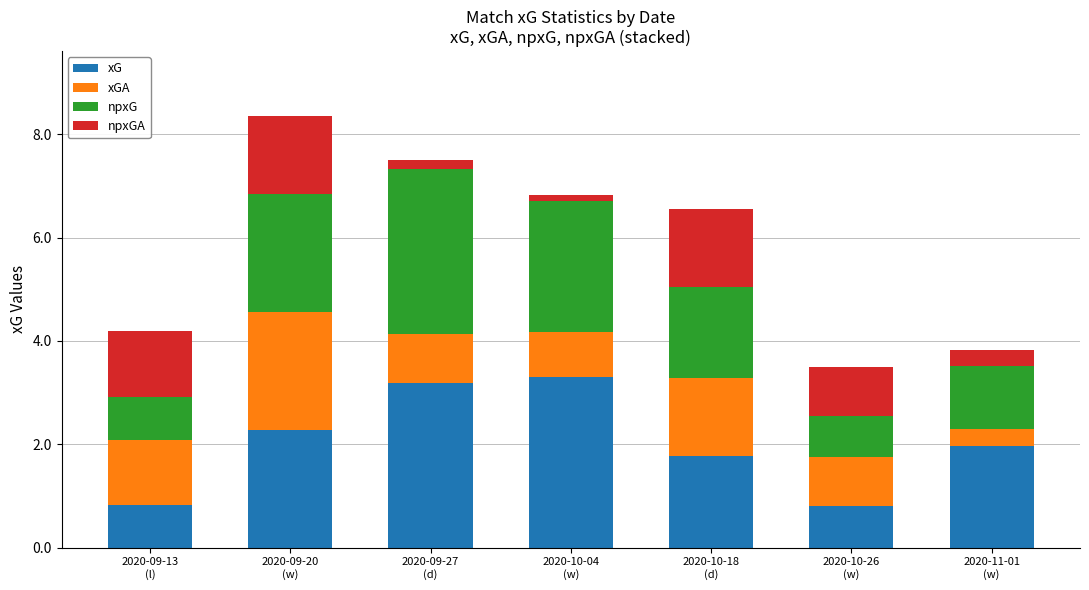

What is the minimum value for xG?

0.8